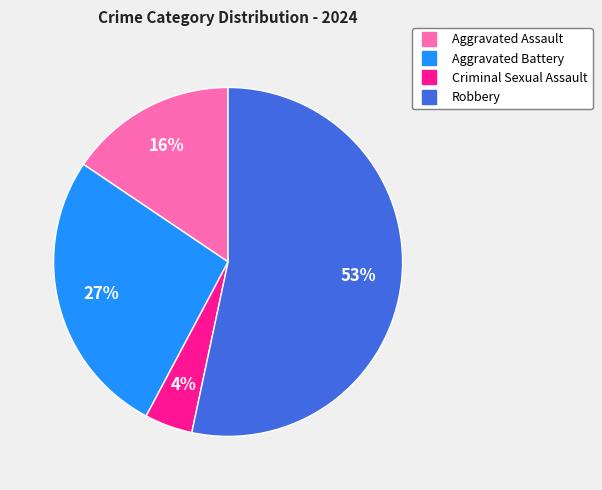

What percentage is the Aggravated Battery slice, to the nearest percent?

27%